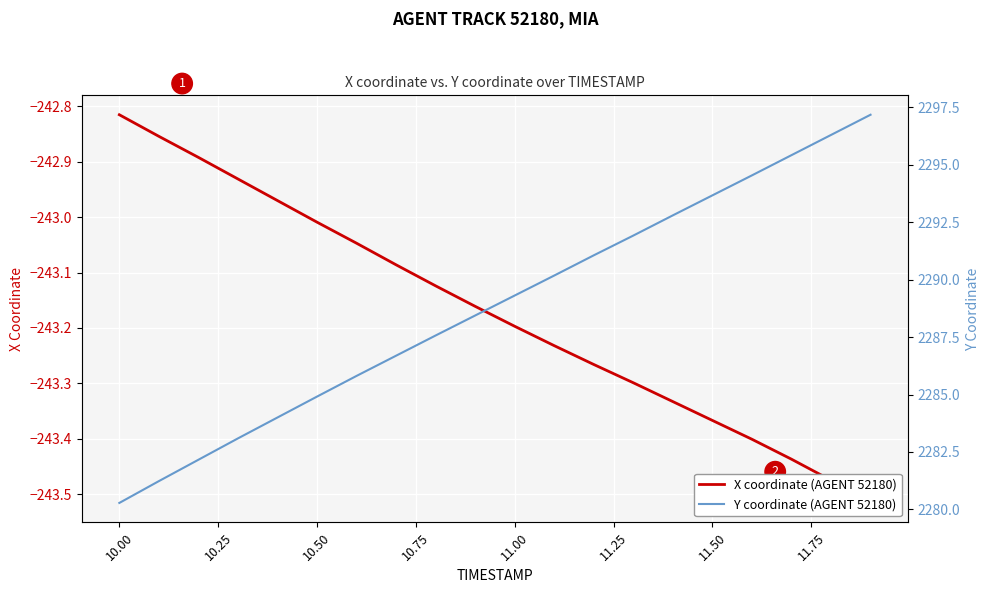

What is the total value across all series at 10.00?

2038.4